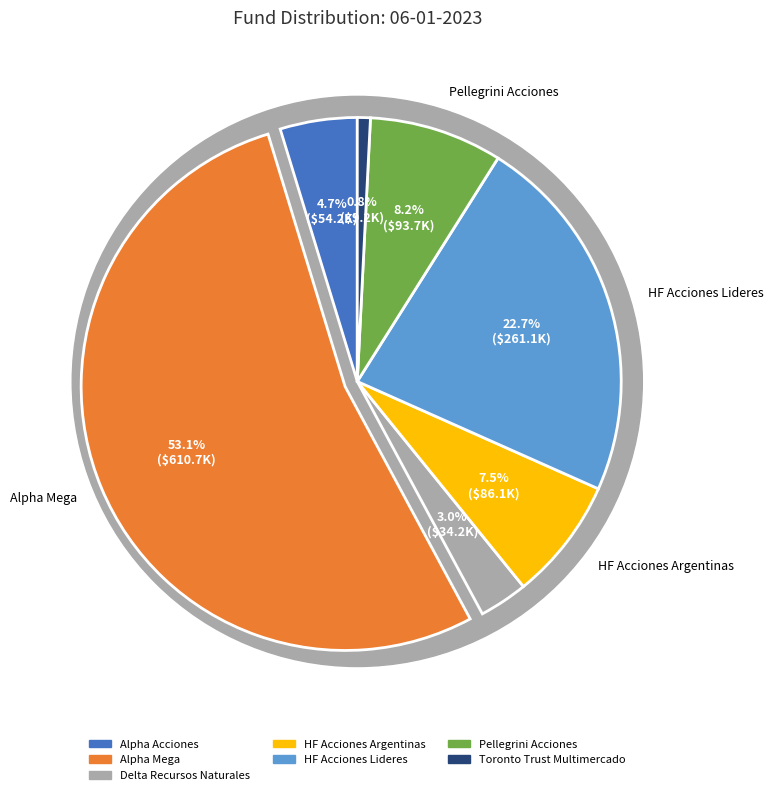

What percentage is NOT represented by HF Acciones Lideres?

77.3%